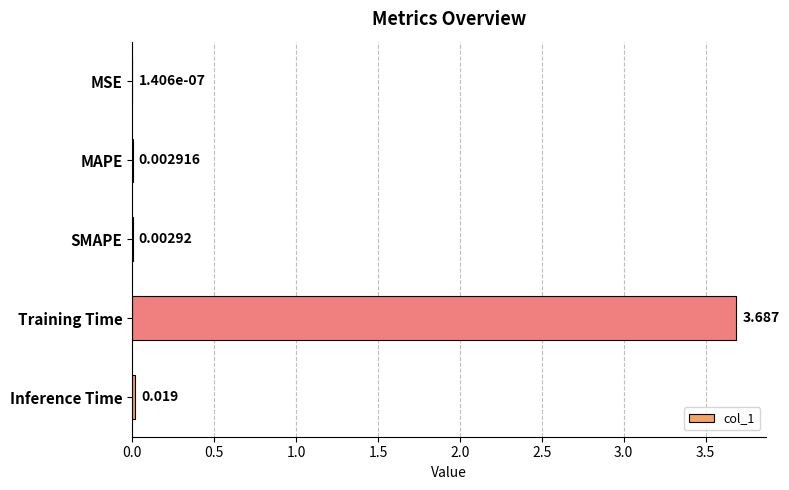

At which label is the value closest to 1?

Inference Time